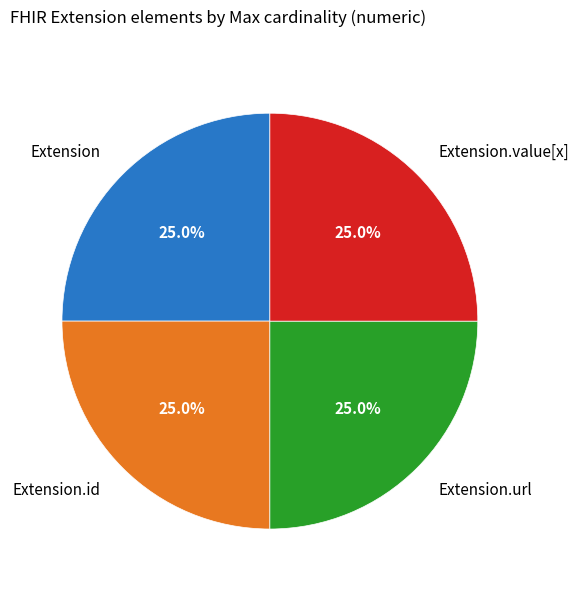

Count the number of slices in the pie.

4